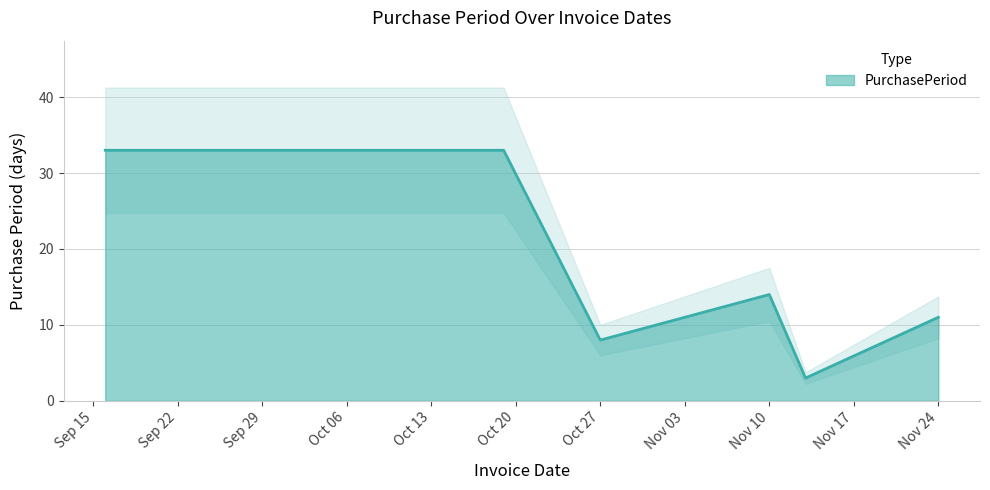

Reading right to left, transcribe all the data shown in this chart.

11	3	14	8	33	33